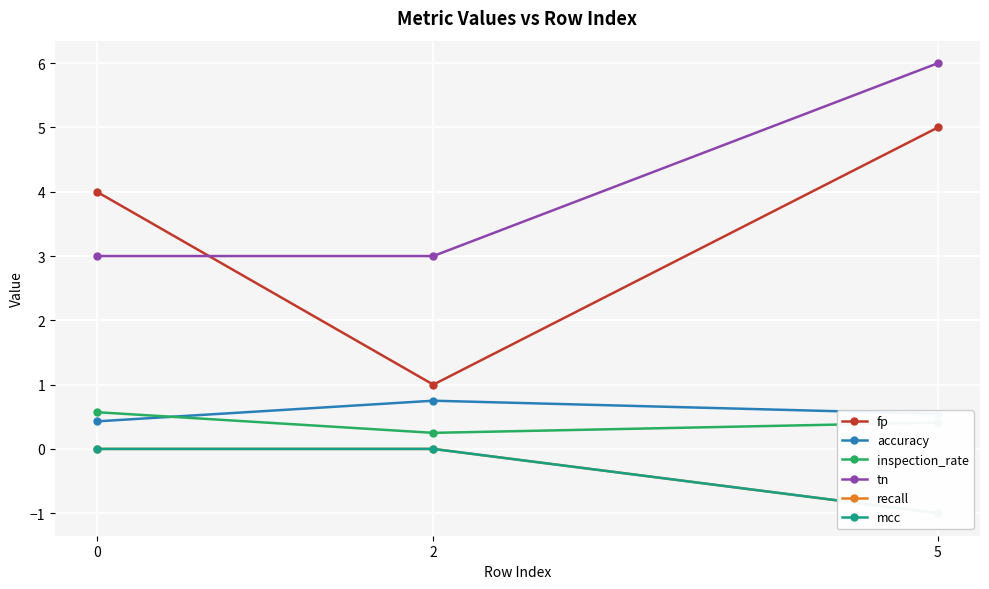

Is it true that accuracy equals 0.5 at 5?

True